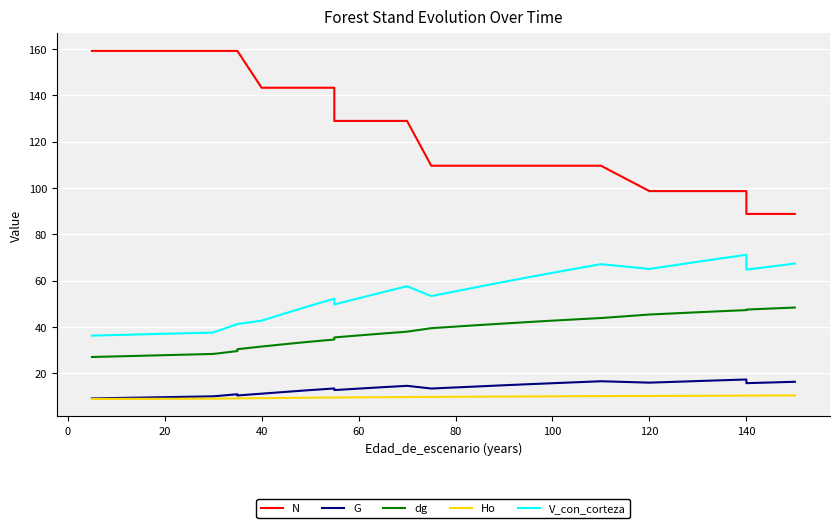

Rank the series by their maximum value, from highest to lowest.

N, V_con_corteza, dg, G, Ho